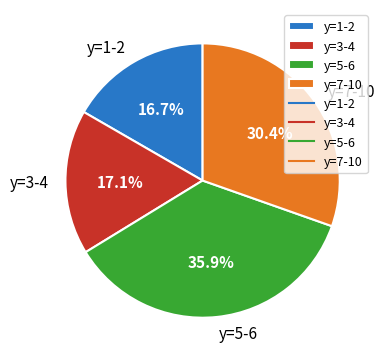

Between y=3-4 and y=5-6, which is larger?

y=5-6